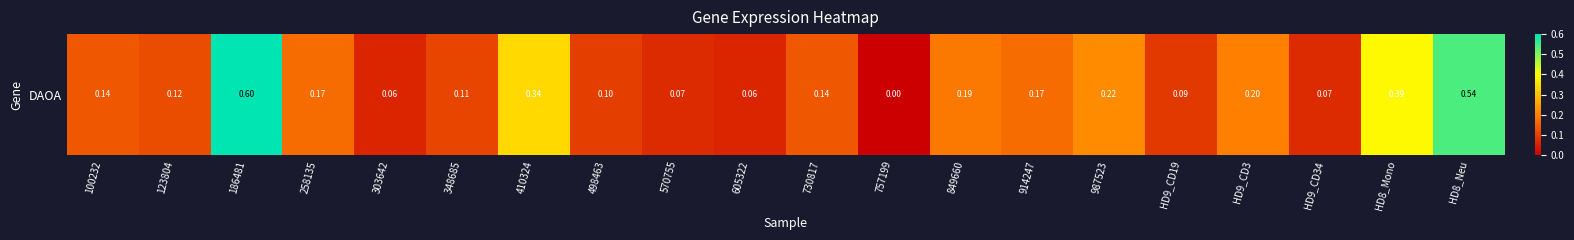

What is the sum of all values?

3.8